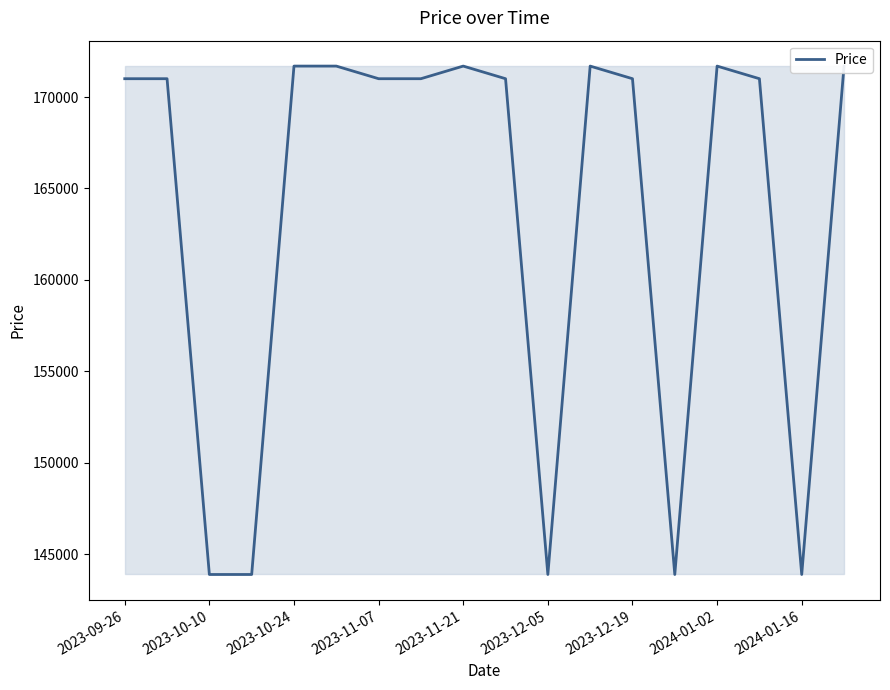

What is the minimum value shown in the chart?

143900